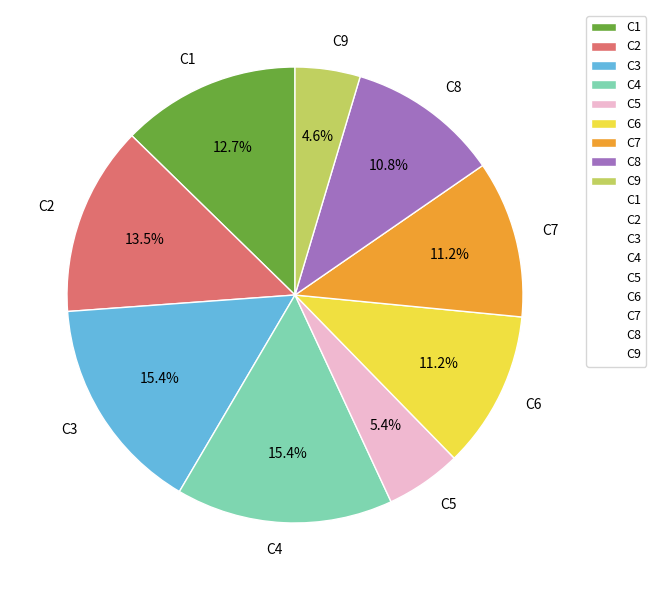

Combined, do C7 and C1 account for over 50%?

No